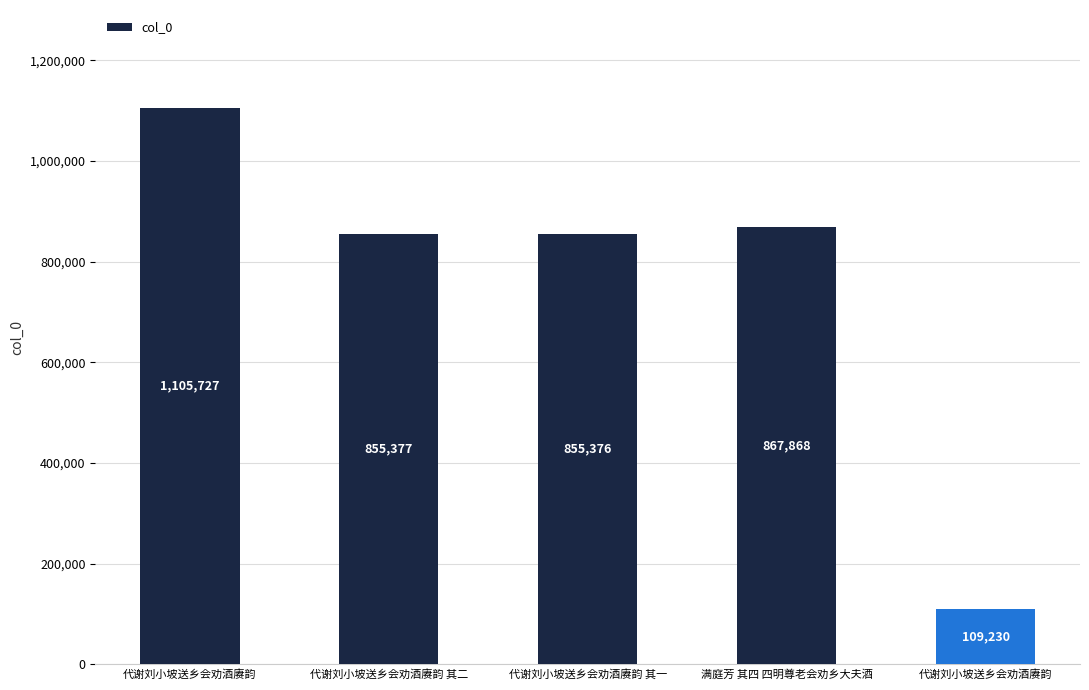

How many data points are less than 855377?

2